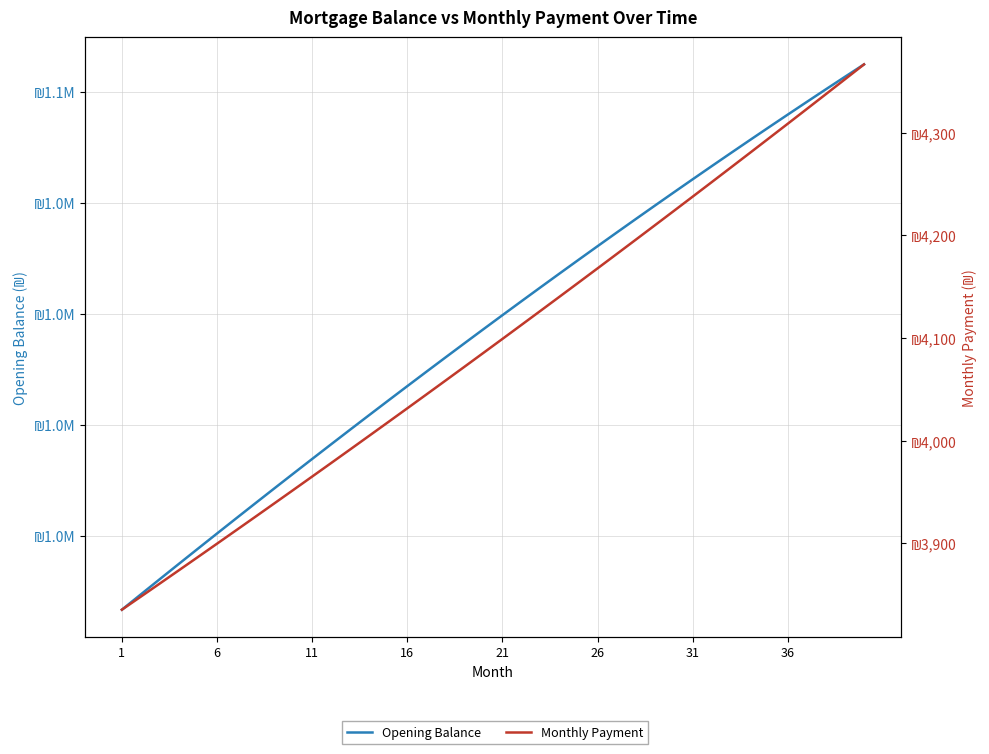

How many values in the Monthly Payment series exceed 4099?

20